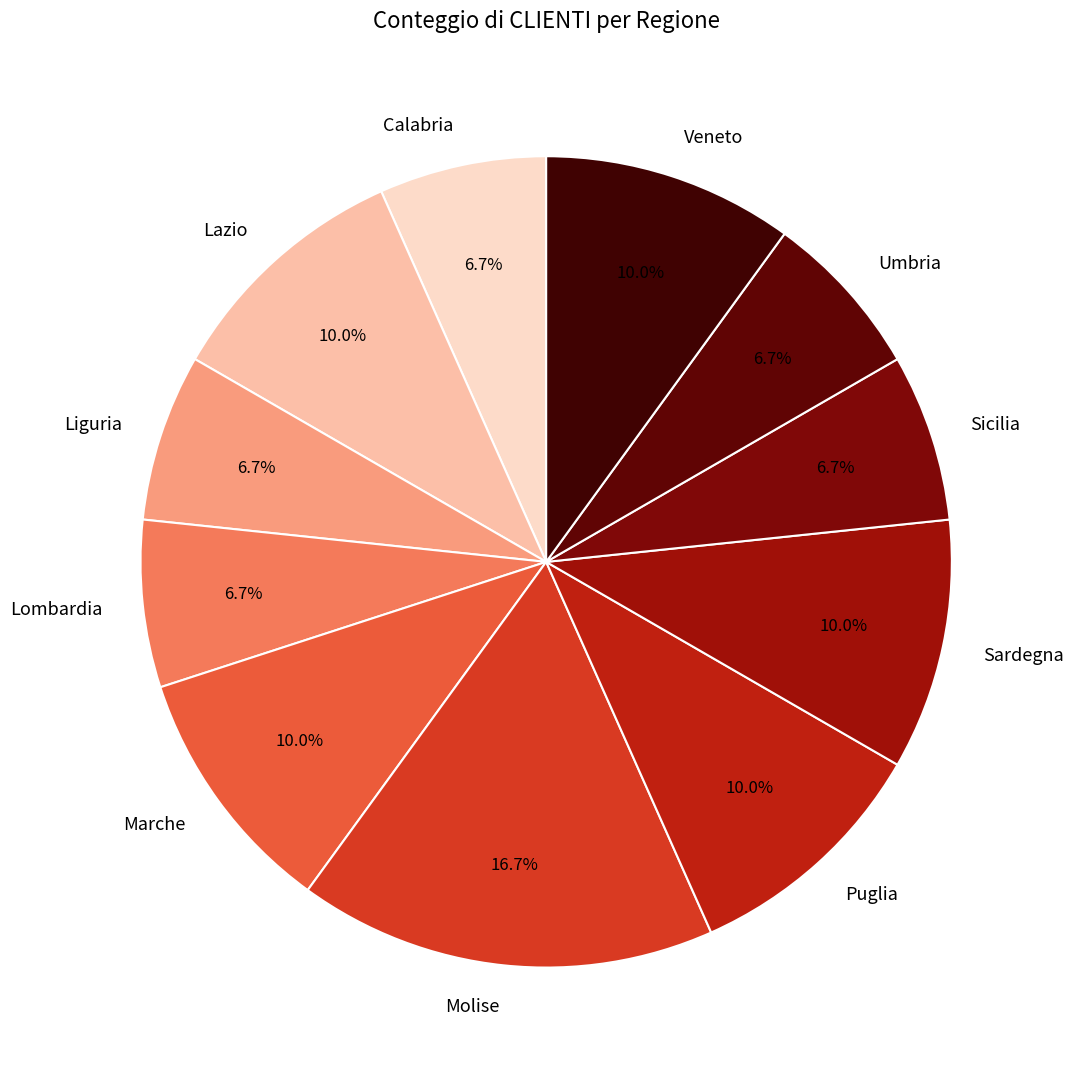

To the nearest percent, what is the difference between the Puglia and Liguria slice percentages?

3%